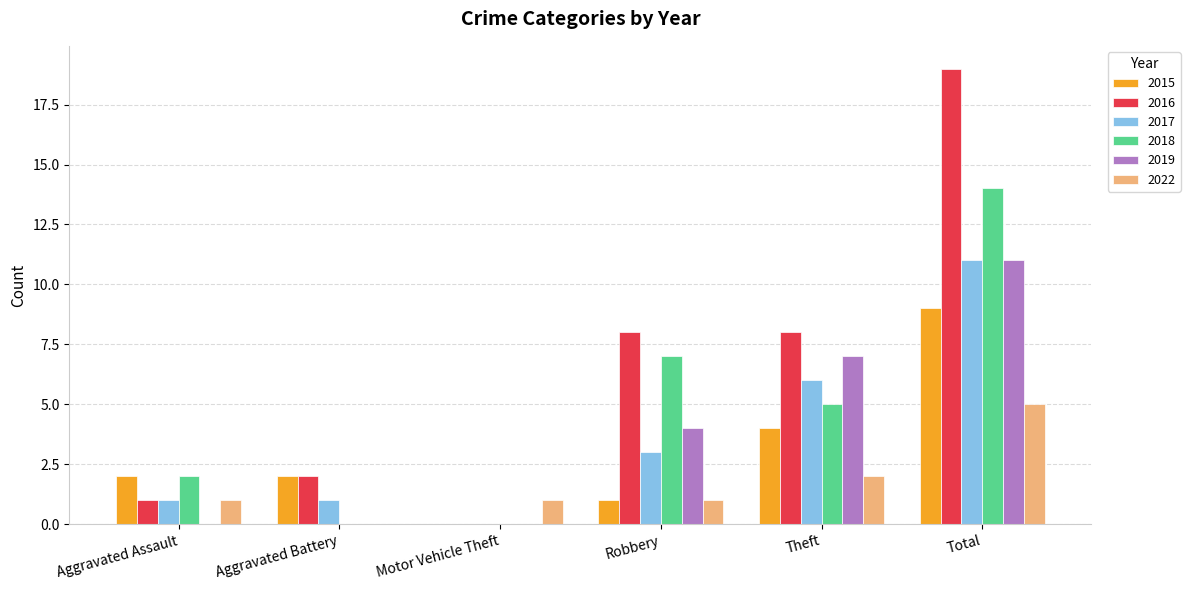

Reading right to left, transcribe all the data shown in this chart.

2015: Total=9	Theft=4	Robbery=1	Motor Vehicle Theft=0	Aggravated Battery=2	Aggravated Assault=2
2016: Total=19	Theft=8	Robbery=8	Motor Vehicle Theft=0	Aggravated Battery=2	Aggravated Assault=1
2017: Total=11	Theft=6	Robbery=3	Motor Vehicle Theft=0	Aggravated Battery=1	Aggravated Assault=1
2018: Total=14	Theft=5	Robbery=7	Motor Vehicle Theft=0	Aggravated Battery=0	Aggravated Assault=2
2019: Total=11	Theft=7	Robbery=4	Motor Vehicle Theft=0	Aggravated Battery=0	Aggravated Assault=0
2022: Total=5	Theft=2	Robbery=1	Motor Vehicle Theft=1	Aggravated Battery=0	Aggravated Assault=1